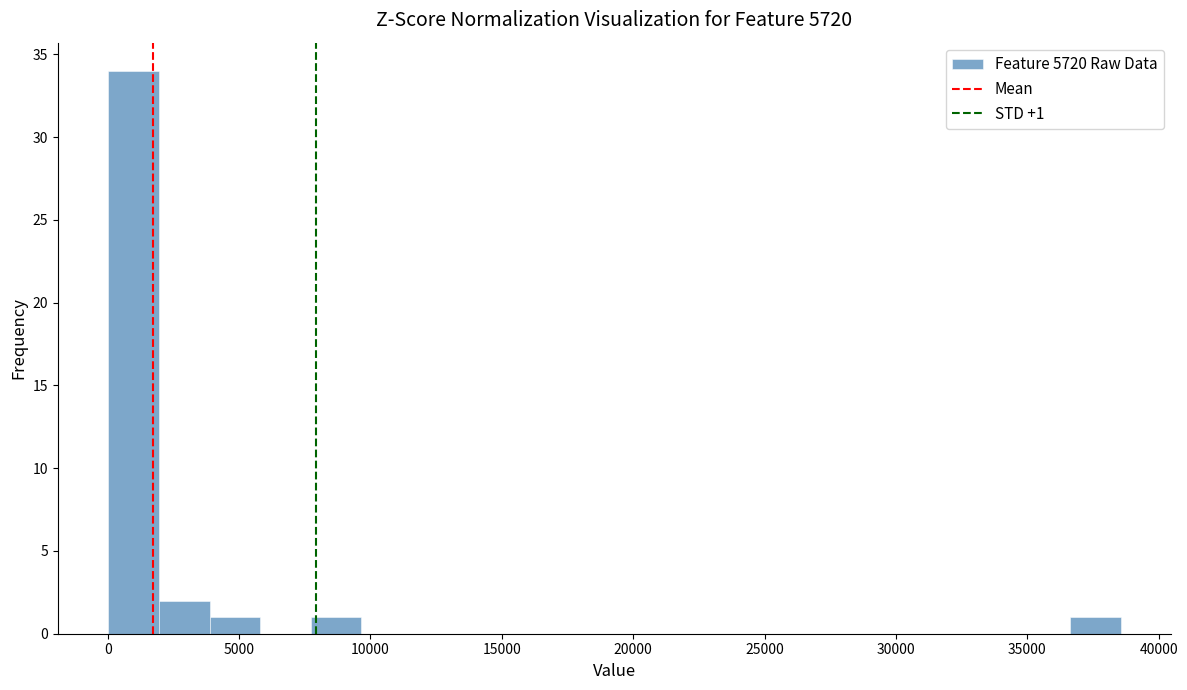

Read against the x-axis, roughly where is the centre of the tallest bar?

1000